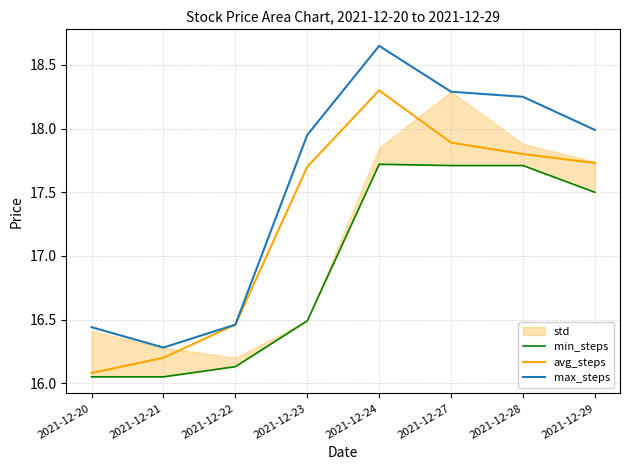

Which has a higher value, 2021-12-23 or 2021-12-22?

2021-12-23